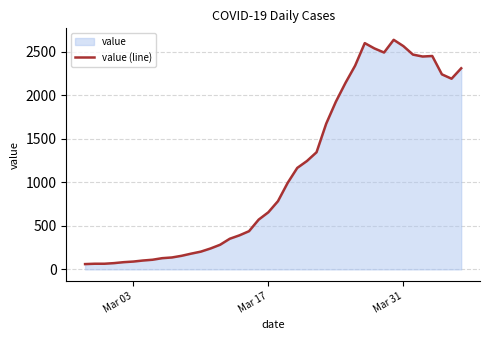

What is the average value?

1124